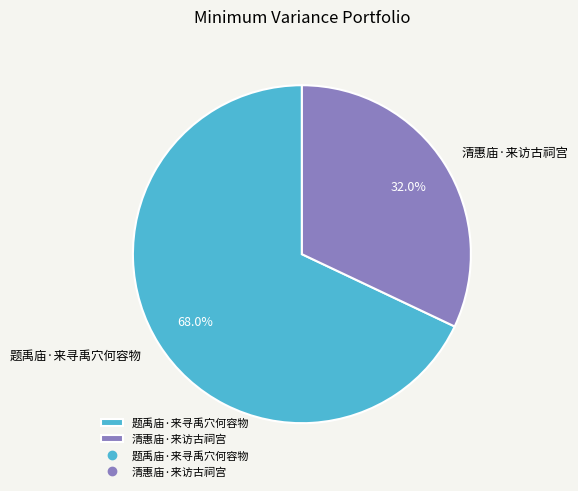

Is 清惠庙·来访古祠宫 the majority of the pie?

No